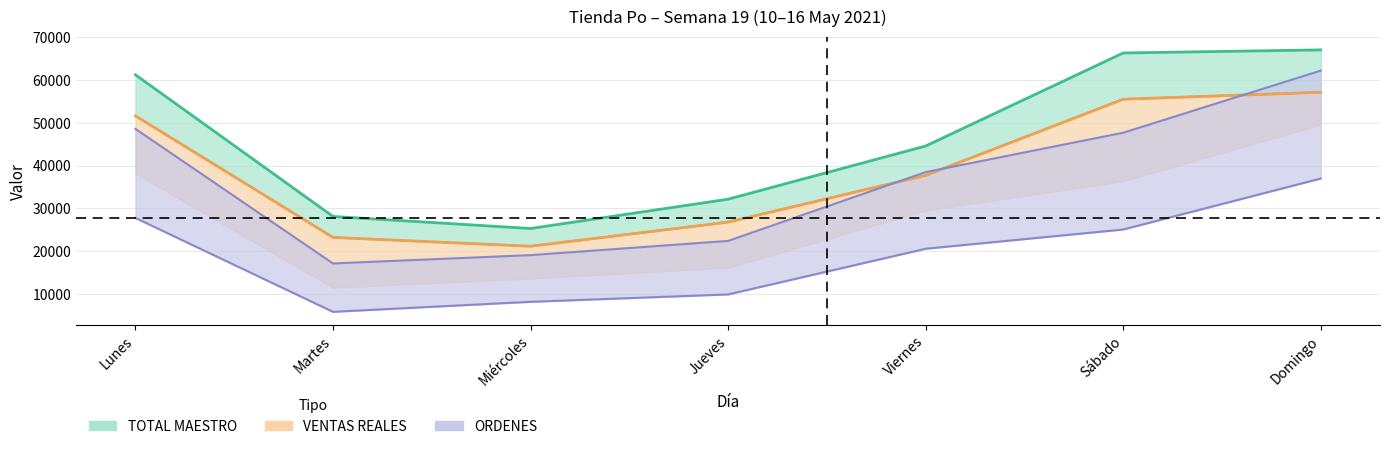

What is the sum of the VENTAS REALES values at Lunes and Martes?

74819.6